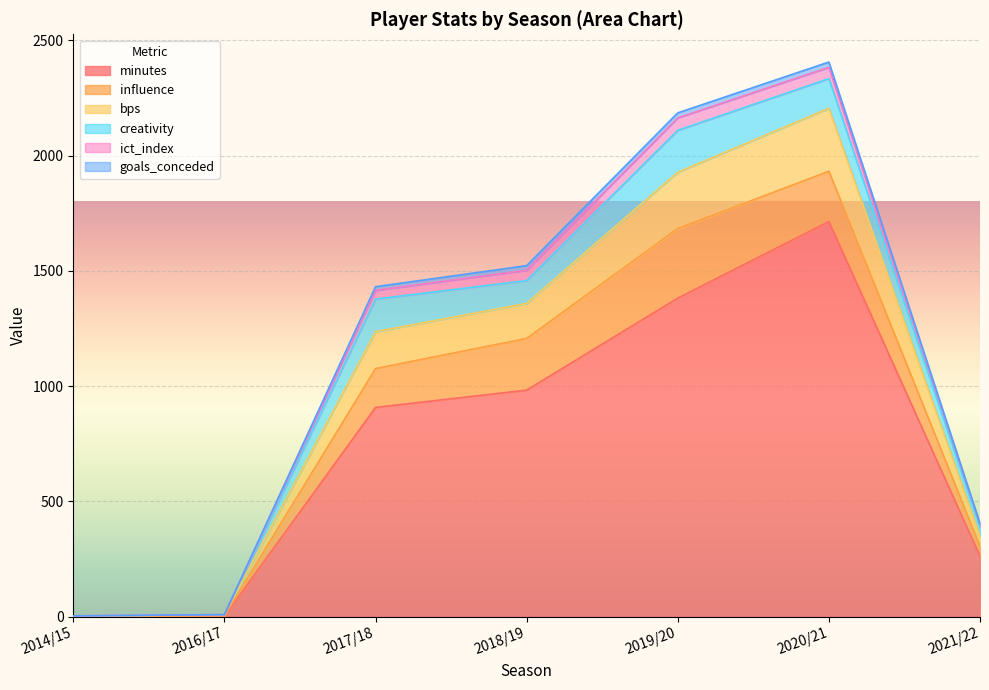

What is the maximum value for minutes?

1714.0